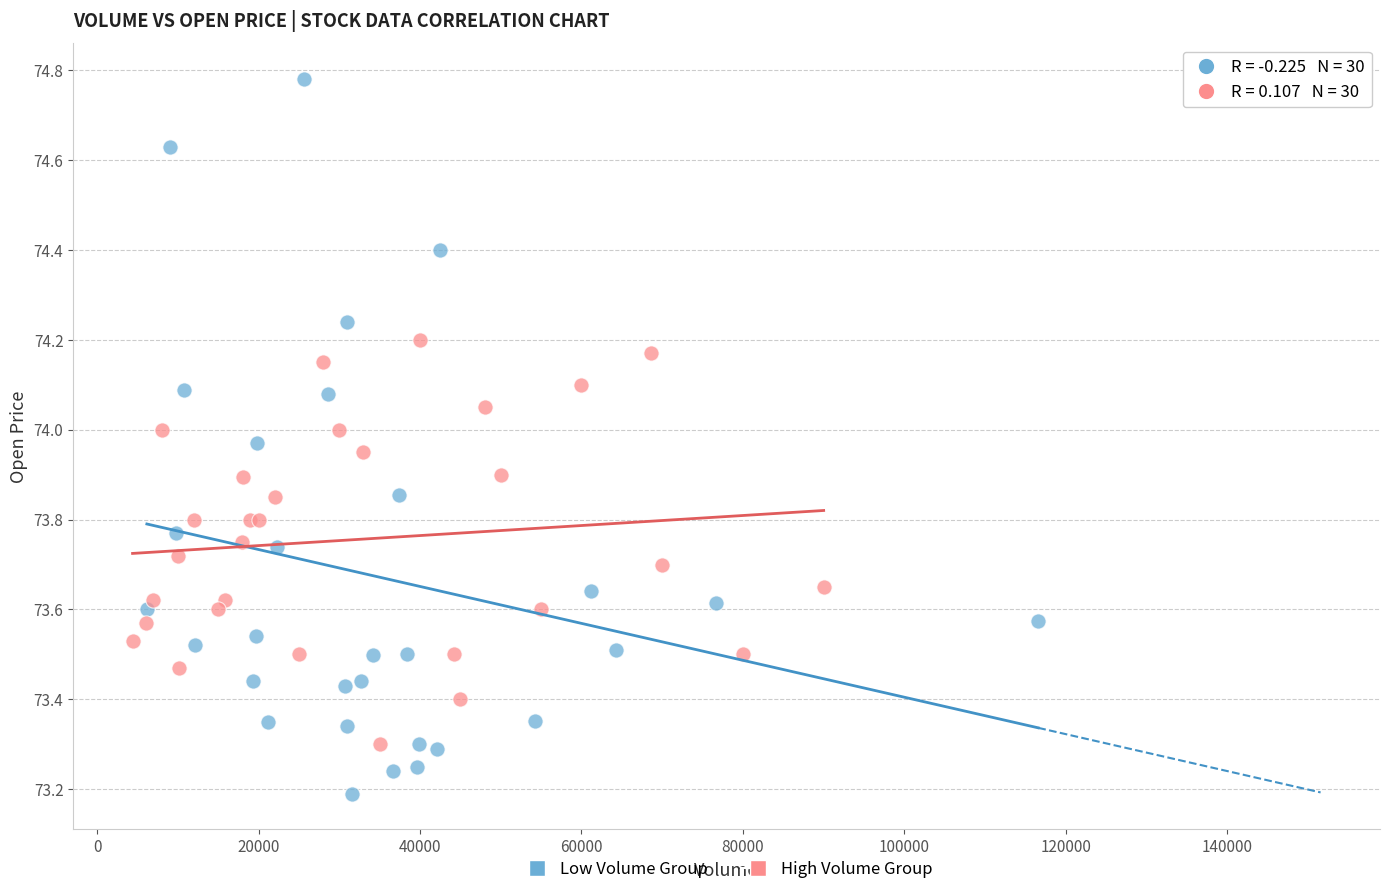

Which series reaches the minimum Y coordinate?

Low Volume Group